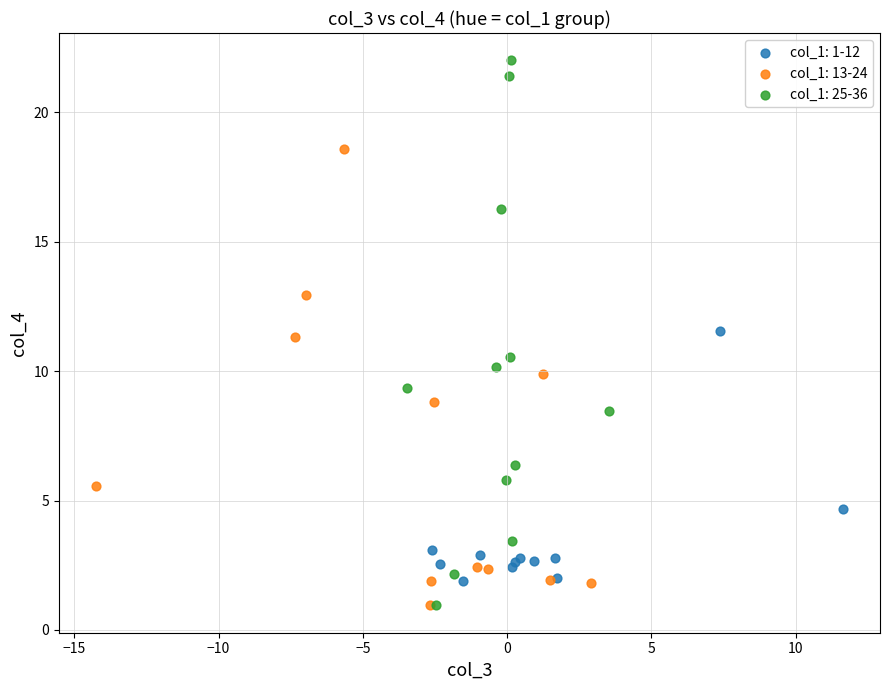

Which series has the largest Y range (max minus min)?

col_1: 25-36